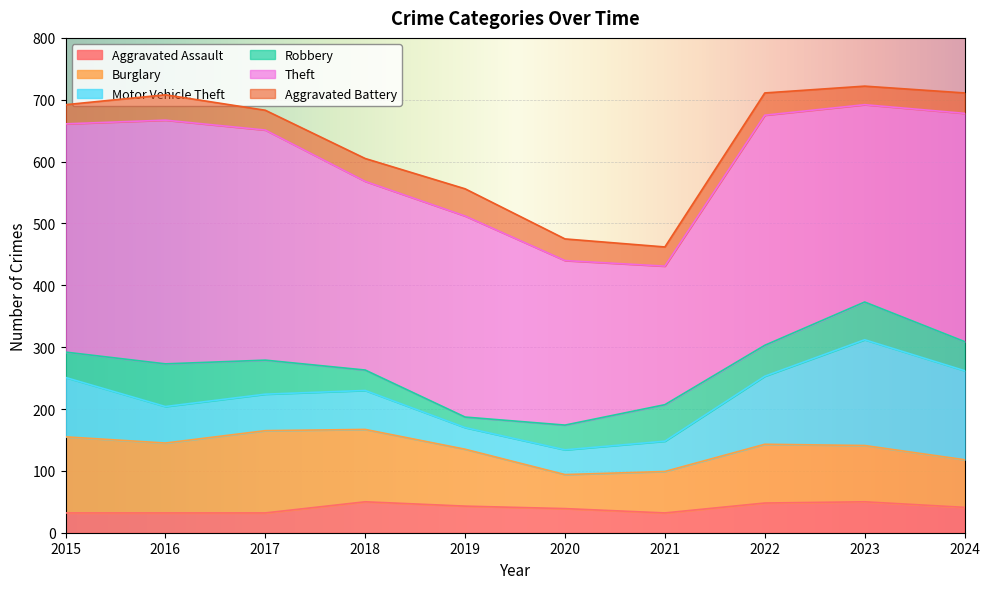

The value of Aggravated Battery at 2021 is 19. True or false?

False